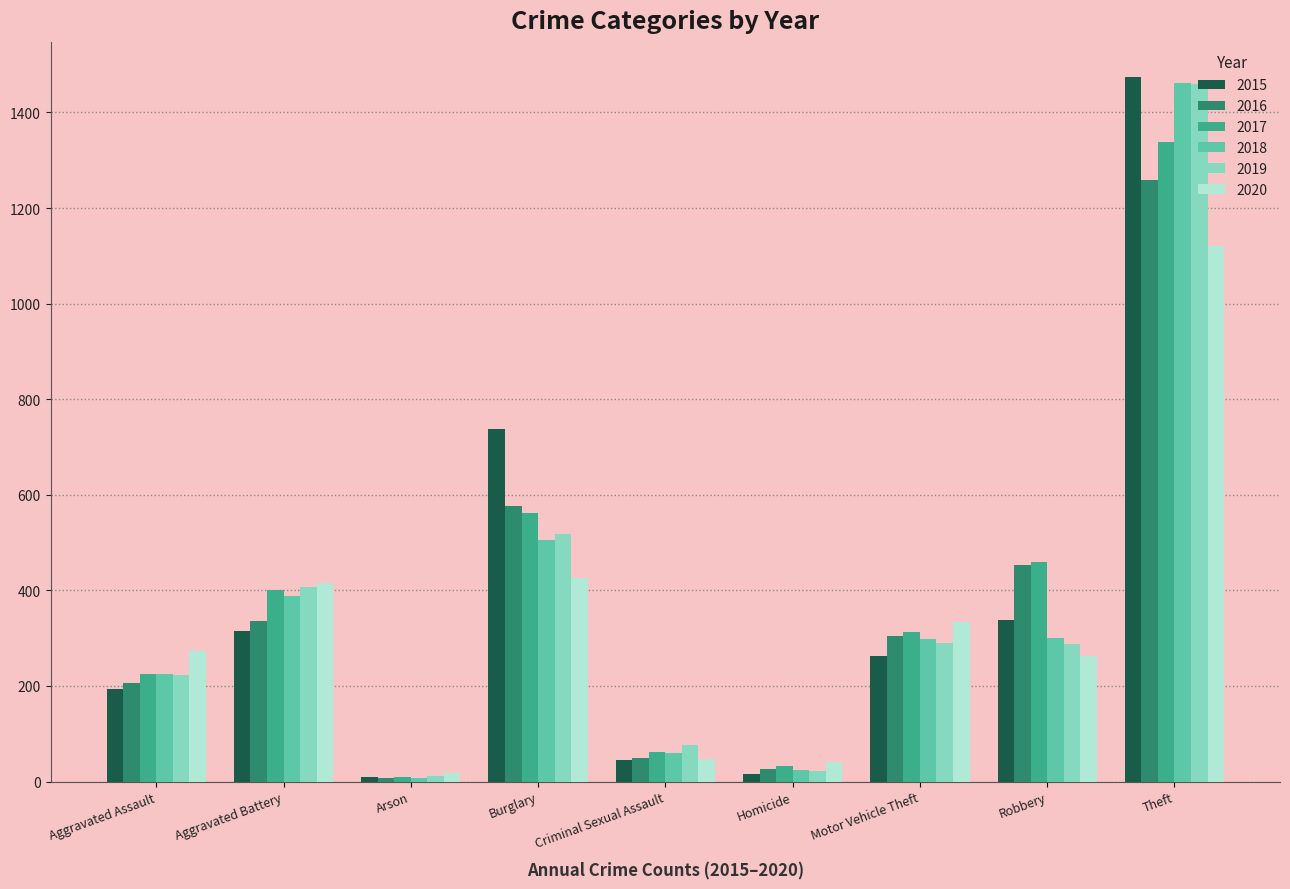

Which series has the widest spread of values?

2015